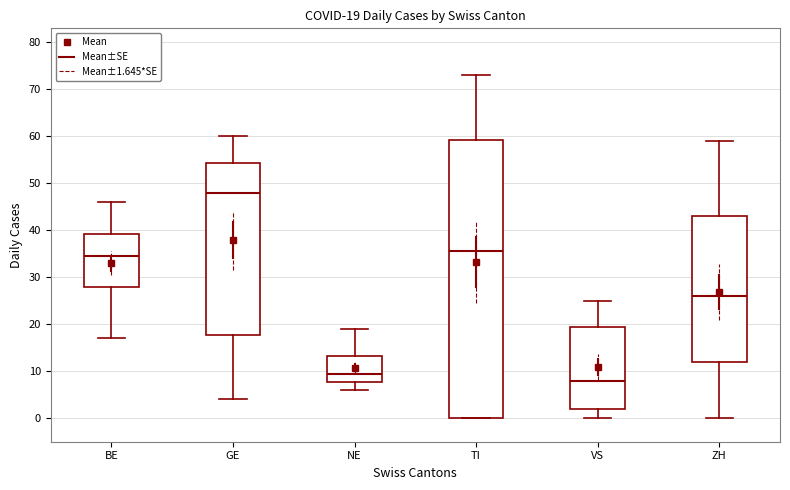

Which box's median line is the lowest?

VS